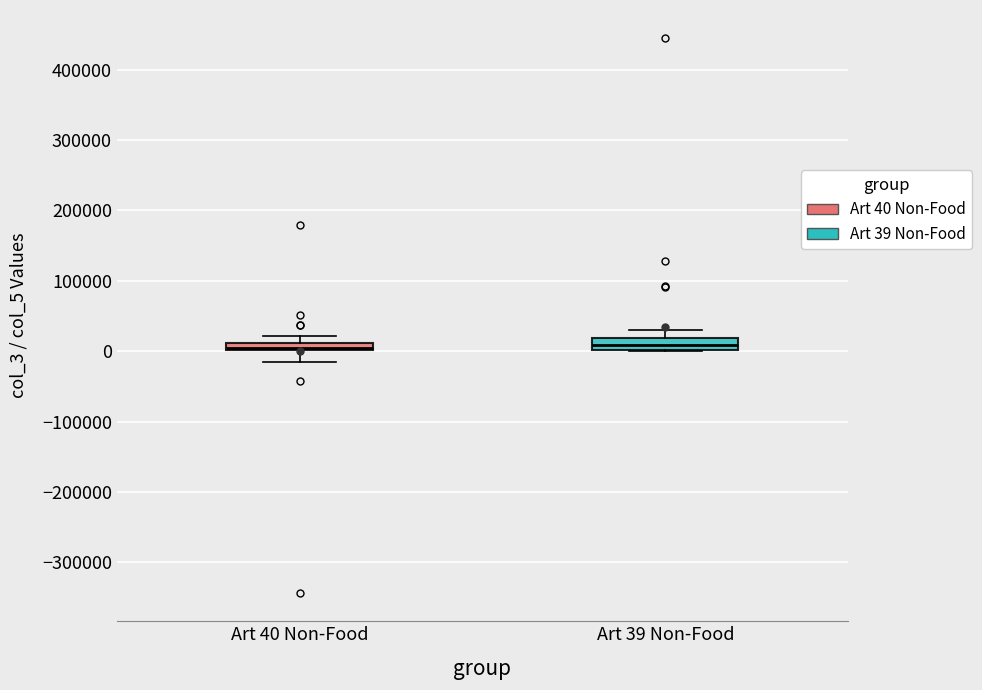

Where does the upper whisker of the box for Art 39 Non-Food end on the y-axis? The values are not printed on the chart, so give them approximately, as read against the axis.

30000